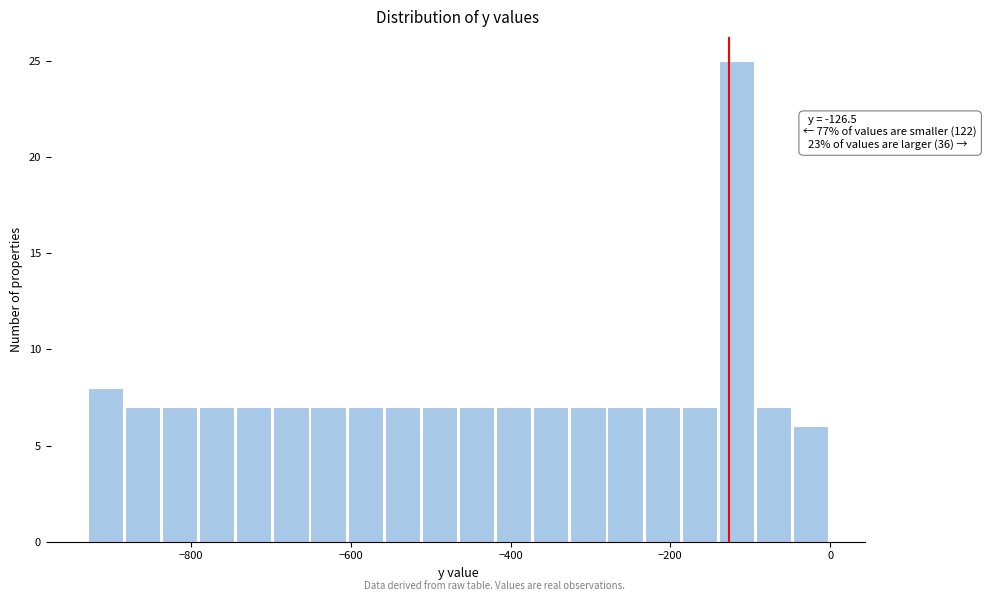

Around what value on the x-axis is the tallest bar? Give the approximate position of its centre, as read against the axis.

-120